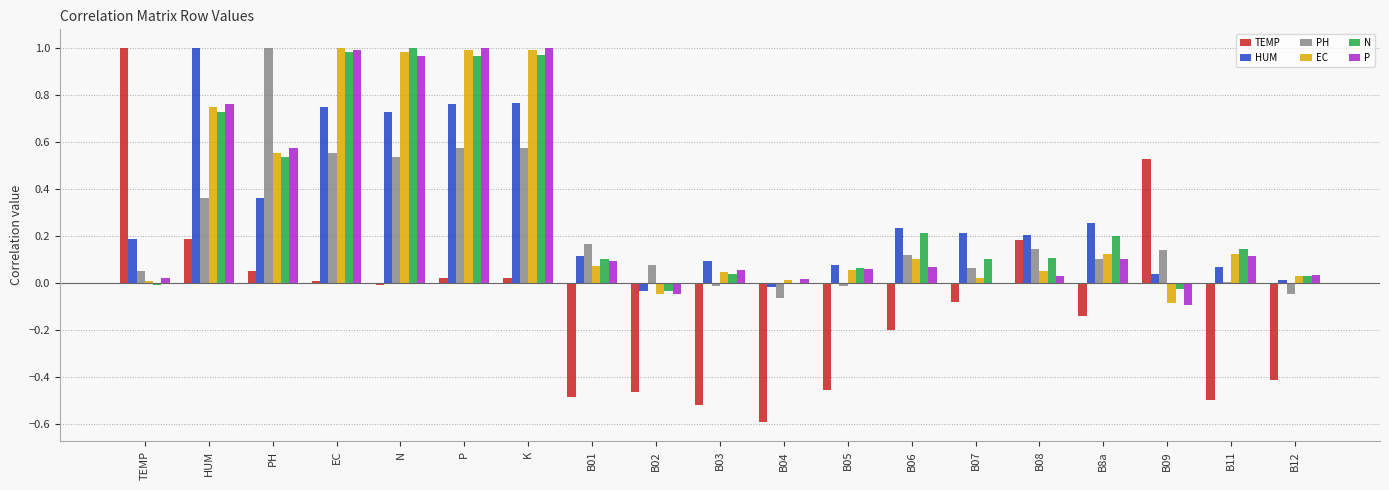

Between P and B01, which series saw the biggest shift?

EC